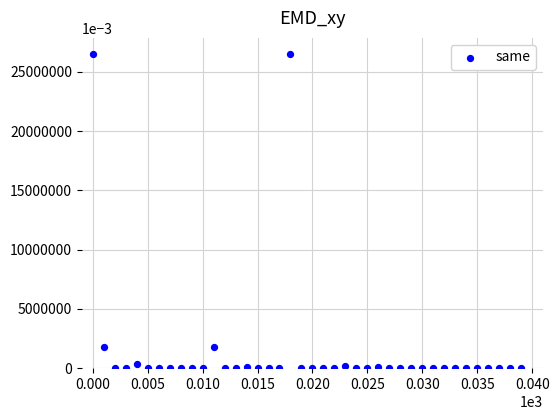

What is the range of Y values (max minus min)?

26550.4